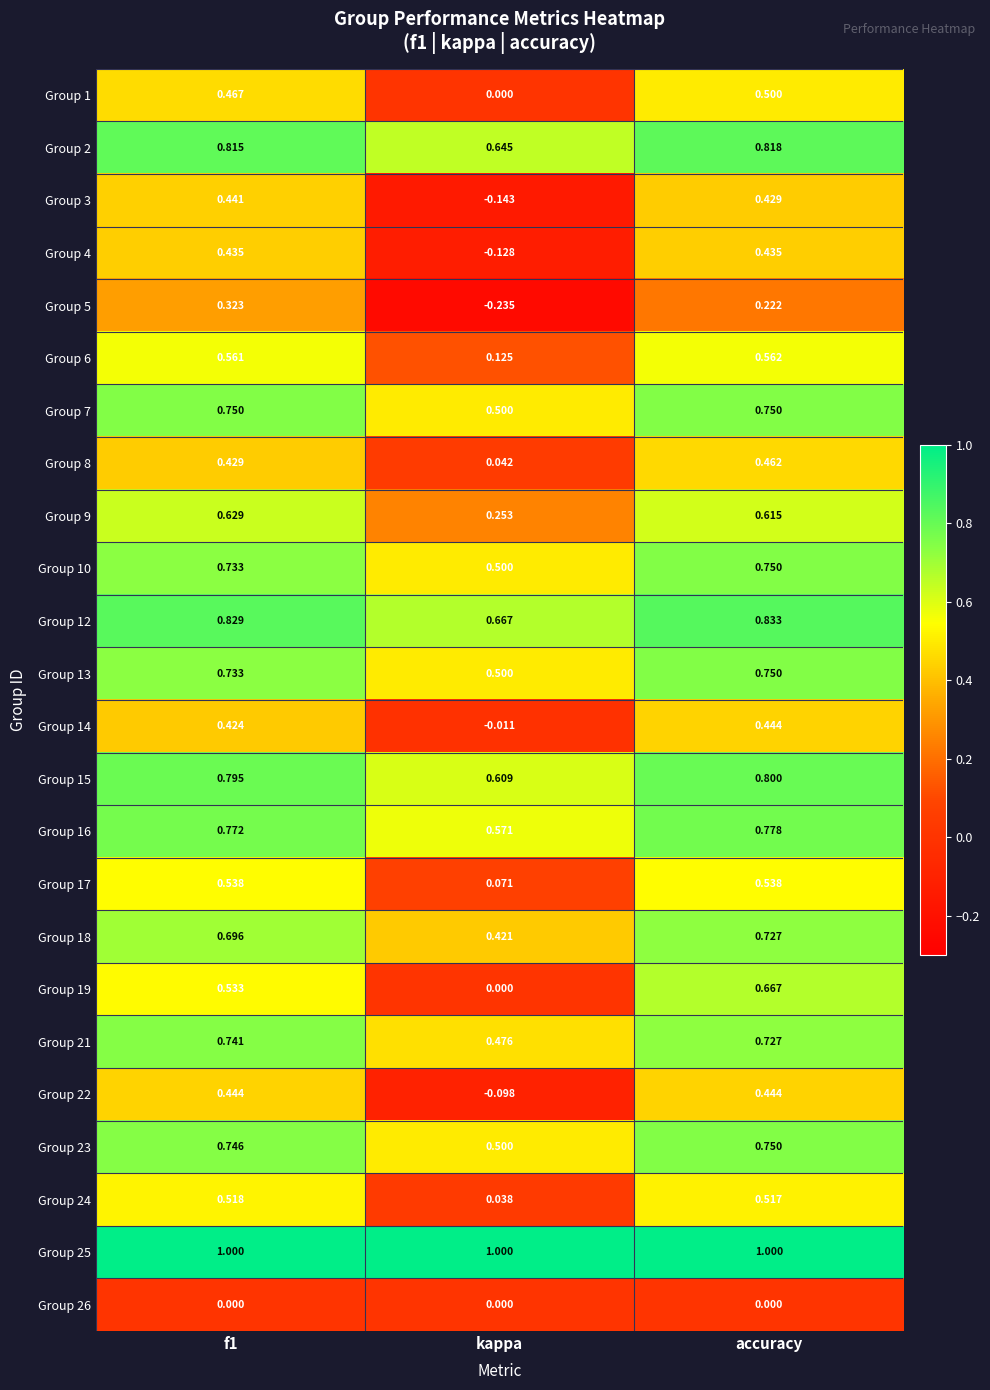

Which series changed the most between kappa and accuracy?

Group 19